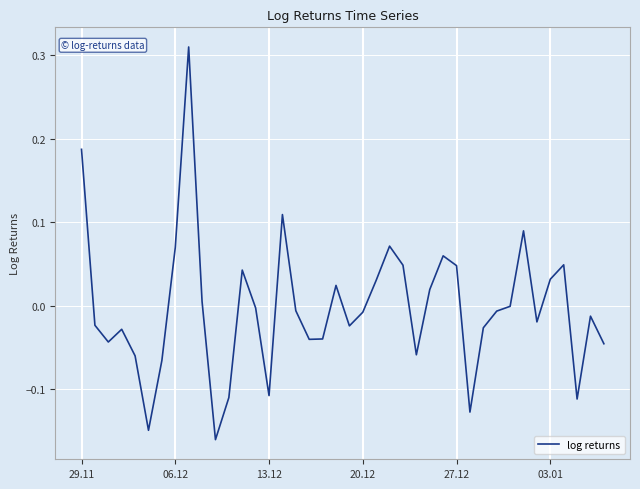

What is the difference between the maximum and minimum values?

0.5